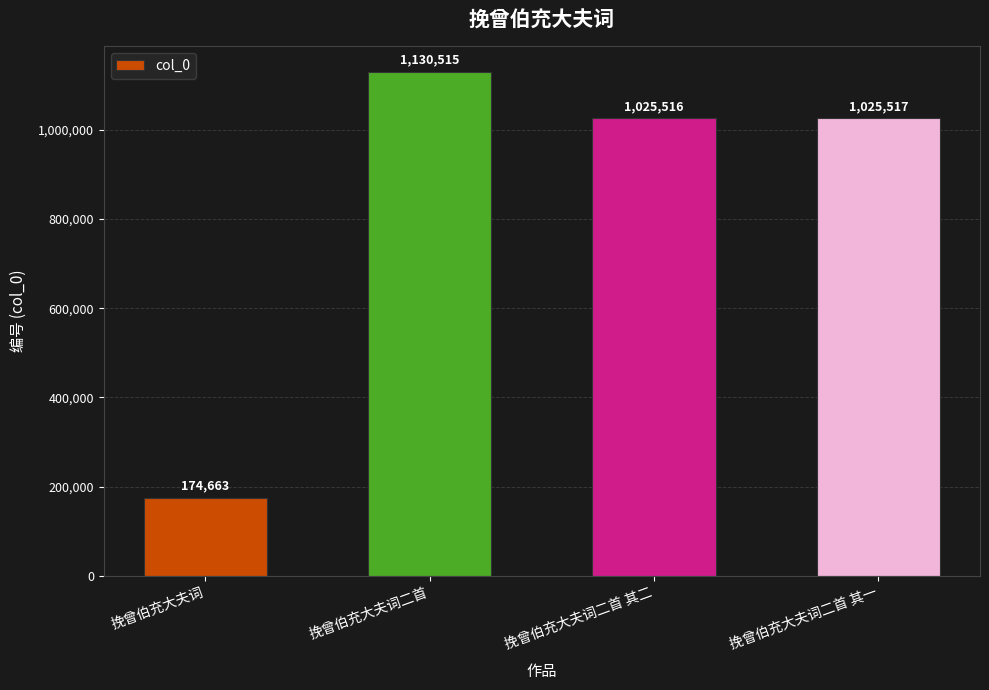

Reading left to right, list all the values displayed in this chart.

174663	1130515	1025516	1025517